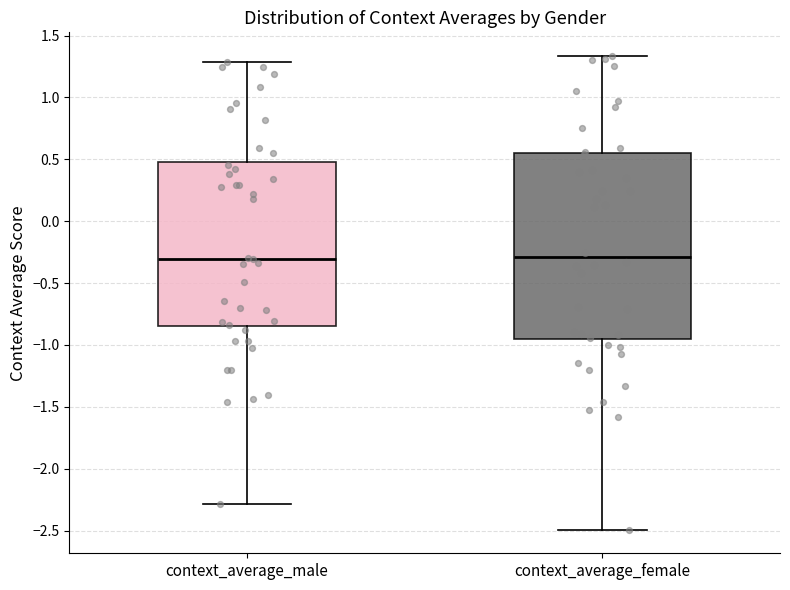

Where does the upper whisker of the box for context_average_female end on the y-axis? The values are not printed on the chart, so give them approximately, as read against the axis.

1.35